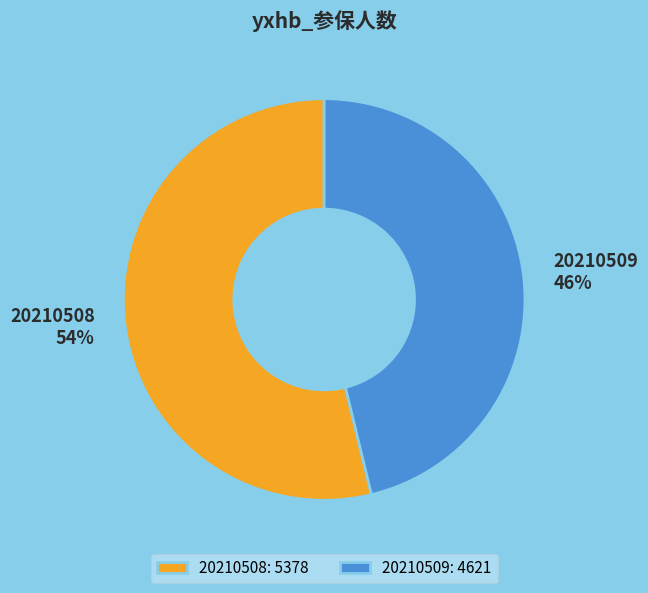

To the nearest percent, what portion does 20210508 represent?

54%